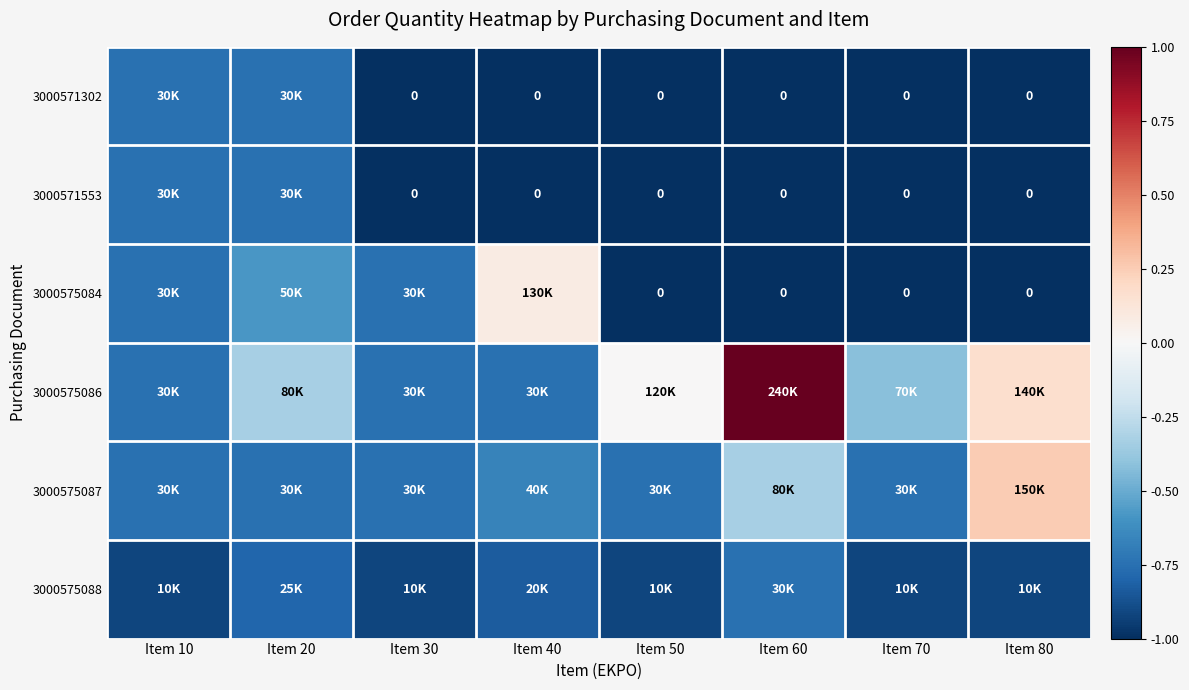

Is it true that 3000575084 equals -0.8 at Item 10?

True